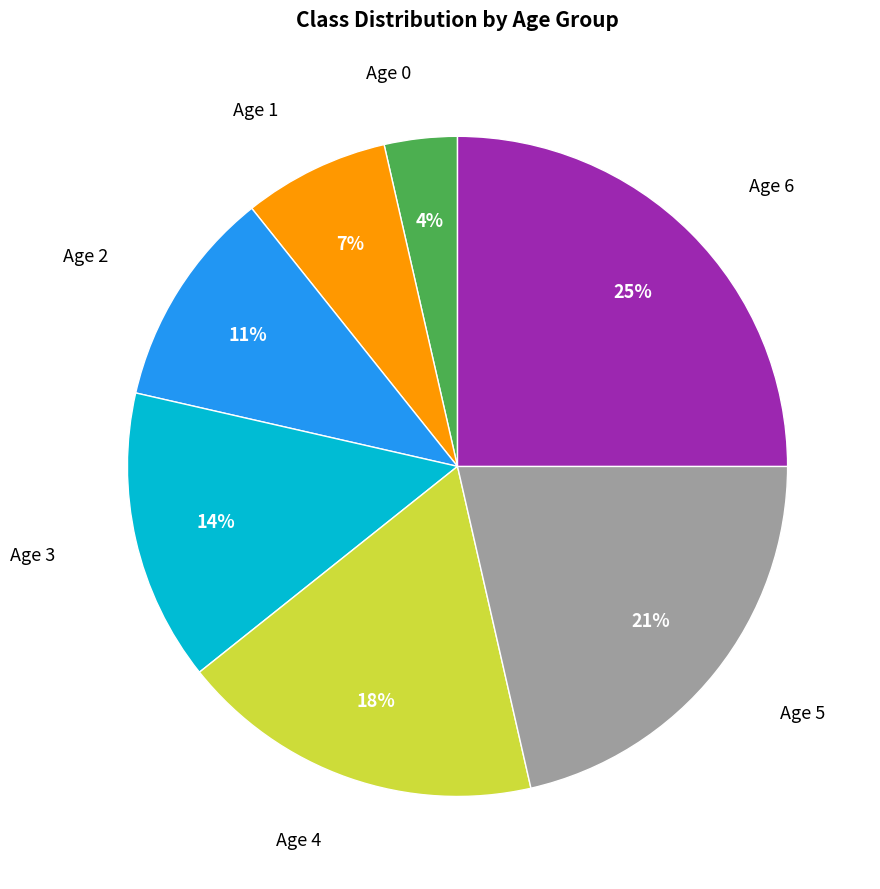

To the nearest percent, what is the average slice percentage?

14%